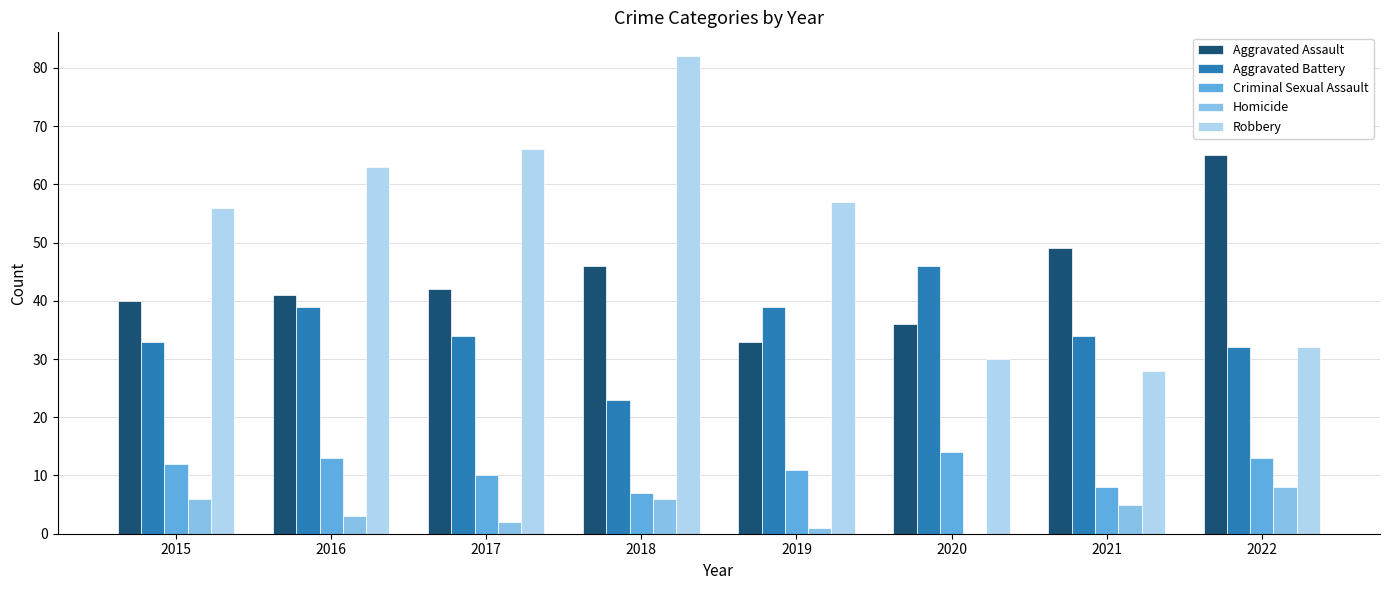

Which series changed the most between 2018 and 2021?

Robbery